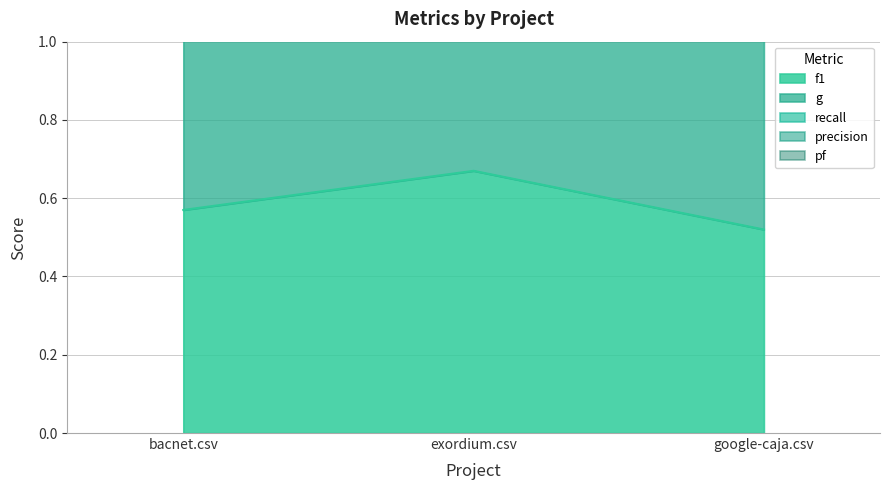

What is the maximum value for f1?

0.7